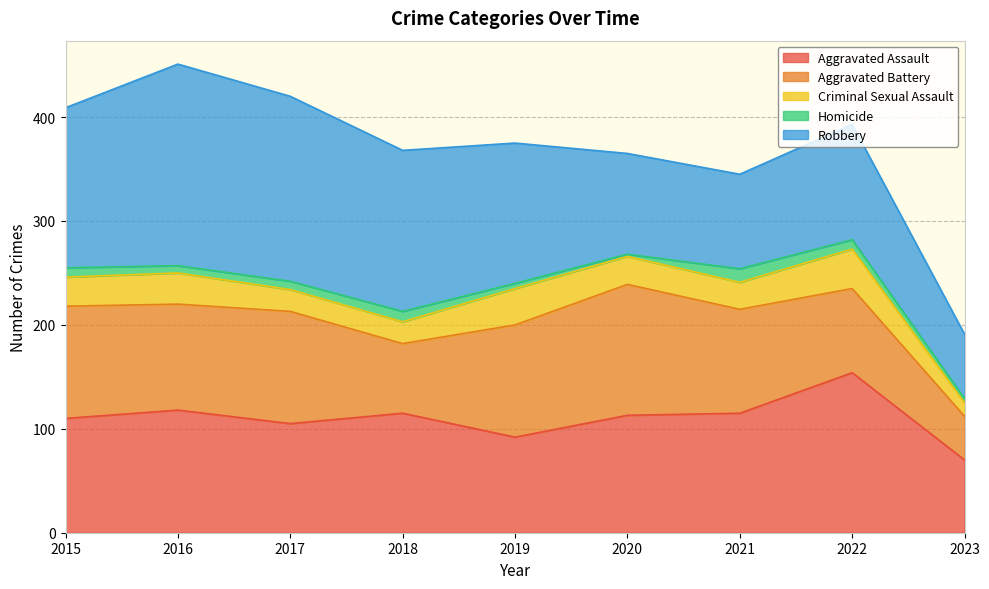

Is the value of Criminal Sexual Assault at 2015 greater than the value of Robbery at 2023?

No